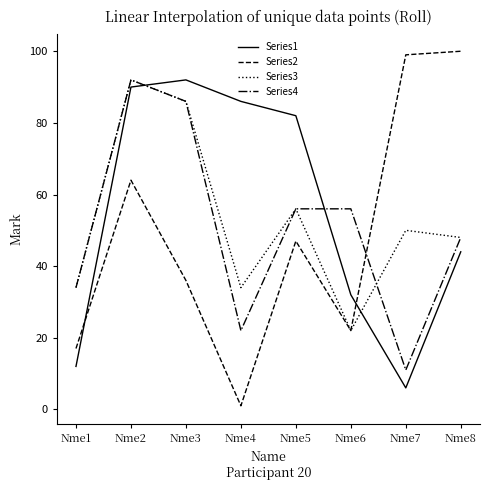

Where is Series2 nearest to the value 50?

Nme5